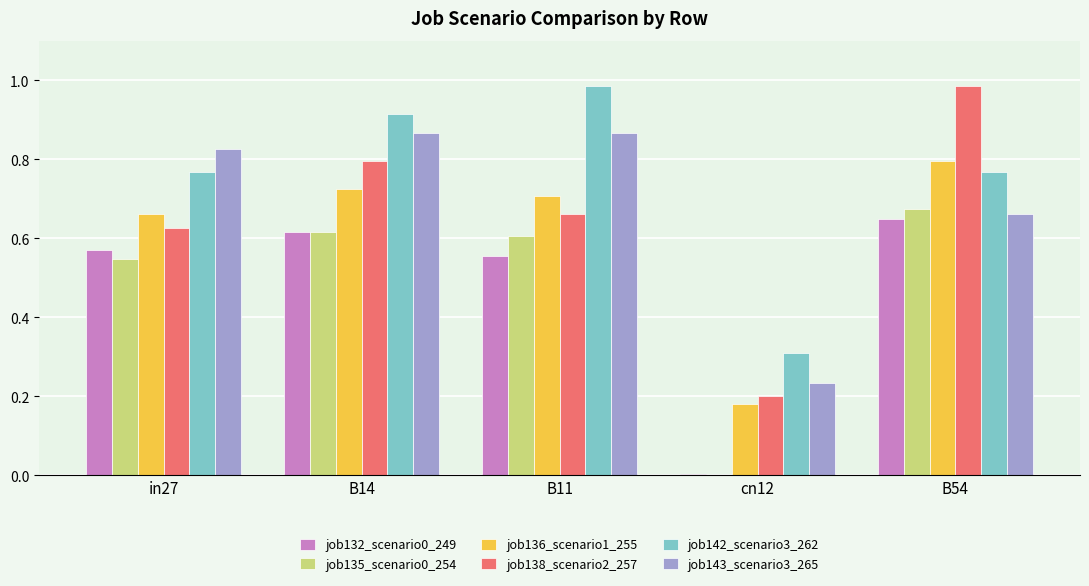

What is the sum of all job135_scenario0_254 values?

2.4